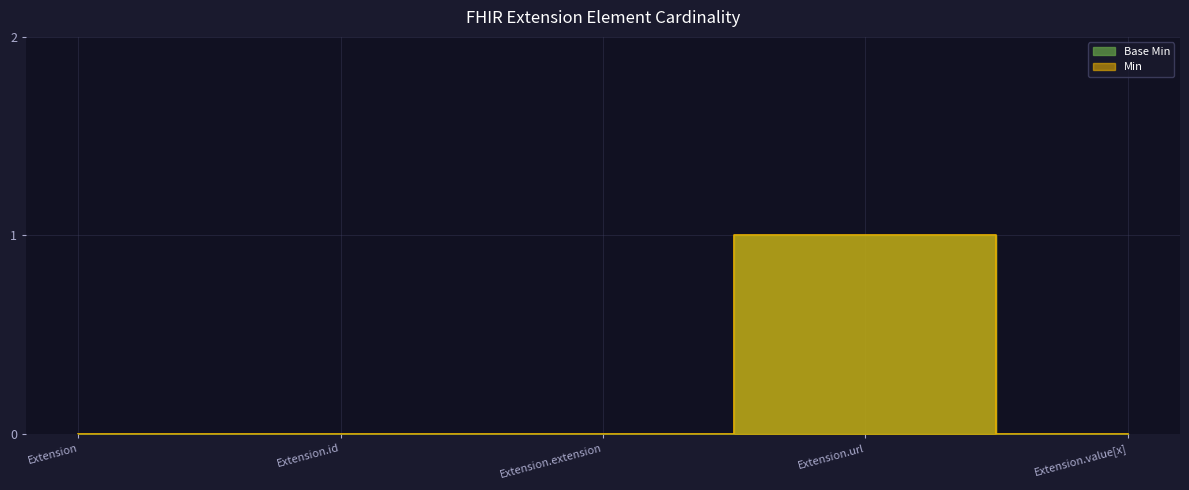

What is the label of the 3rd point from the right?

Extension.extension